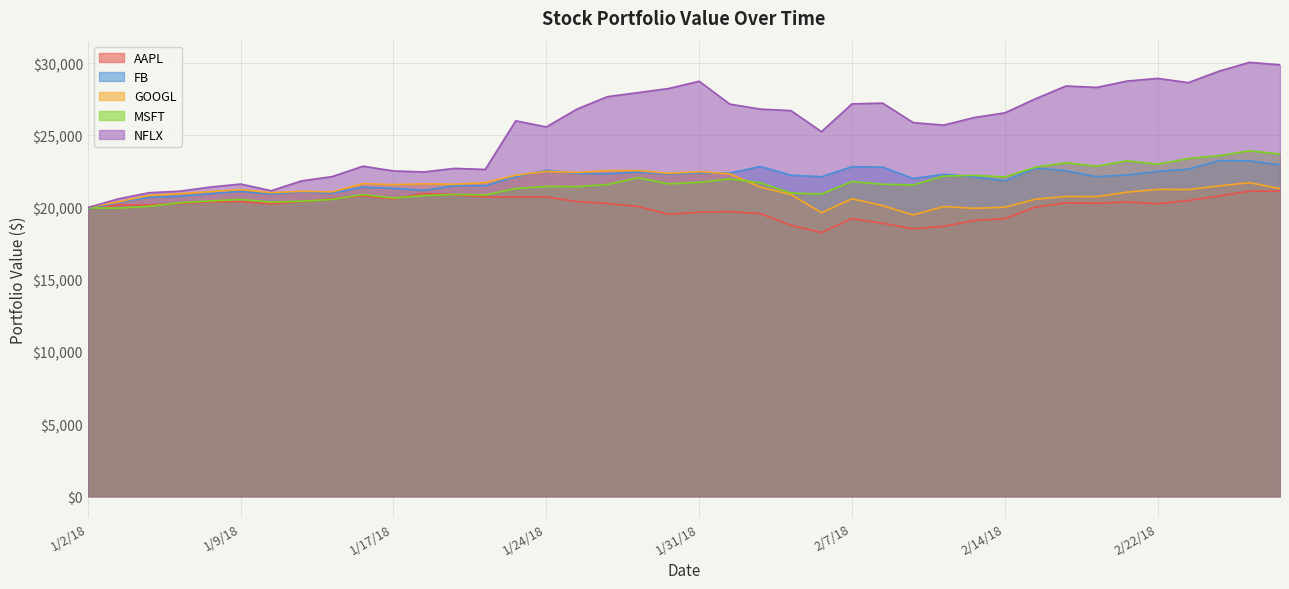

Where does the AAPL series first go above 20296?

1/8/18